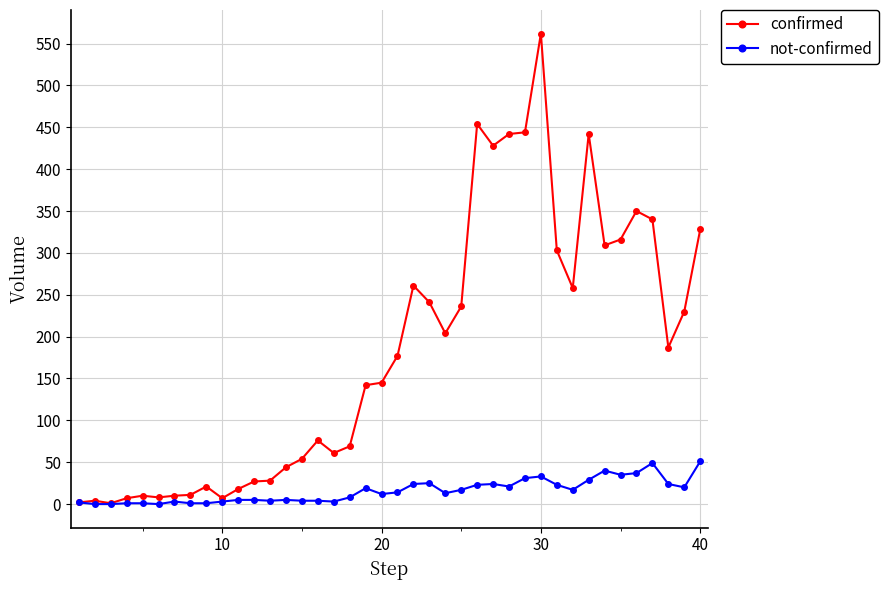

Which series has the largest range (max minus min)?

confirmed